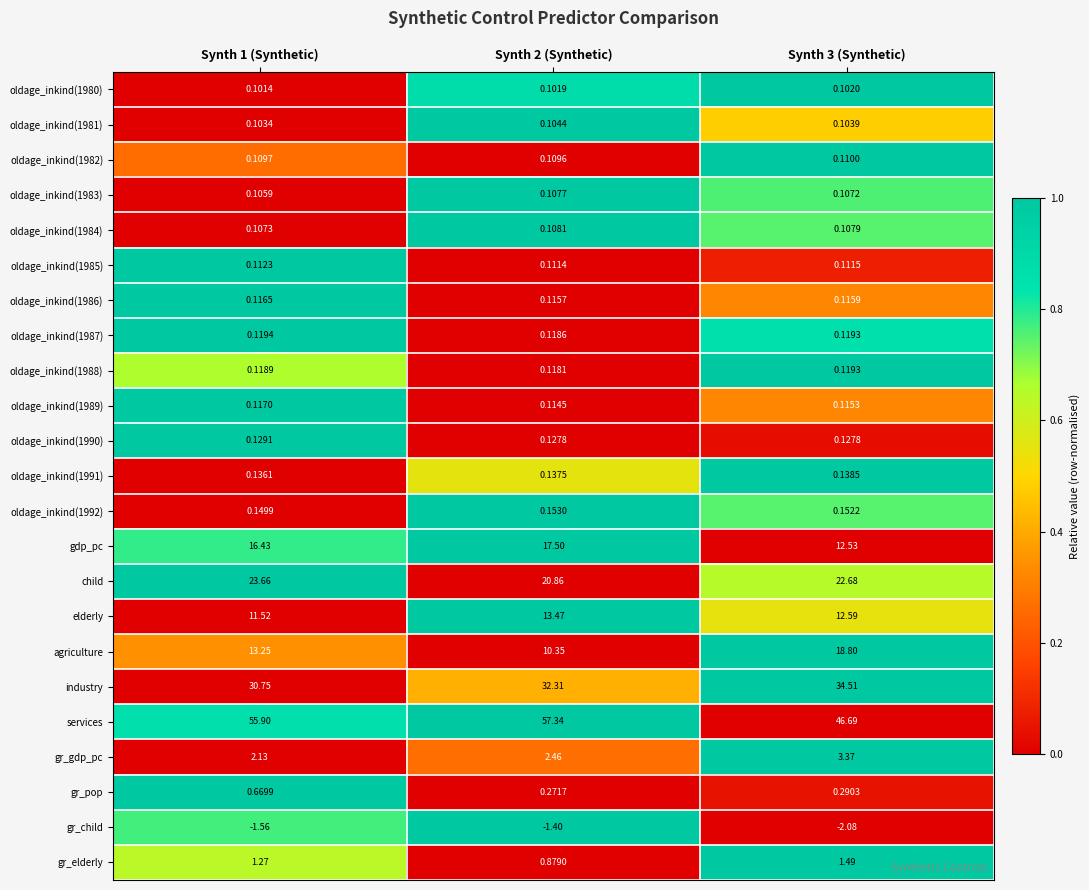

Is the value of oldage_inkind(1980) at Synth 2 (Synthetic) greater than the value of oldage_inkind(1990) at Synth 3 (Synthetic)?

No